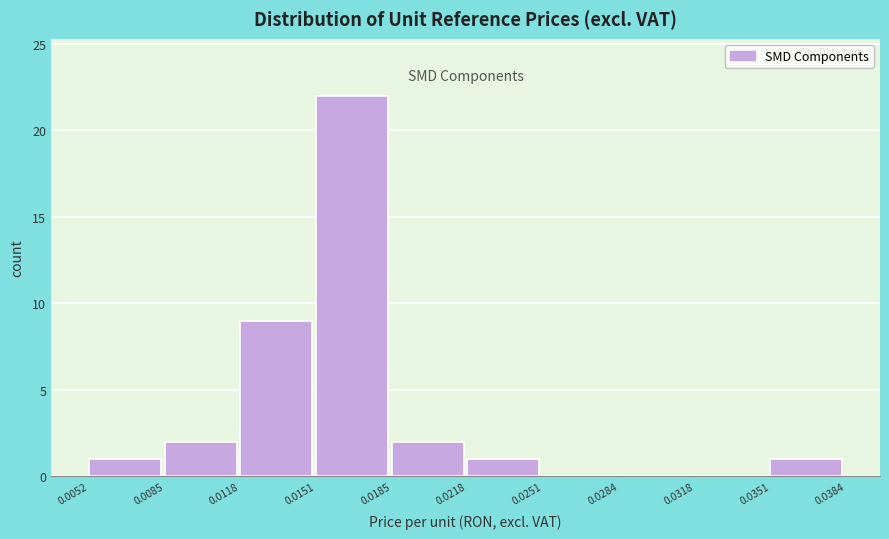

Reading left to right, list every bar in this chart as the range it spans on the x-axis followed by its height. The values are not printed on the chart, so give them approximately, as read against the axis.

0.0052 to 0.0085: 1
0.0085 to 0.0118: 2
0.0118 to 0.0151: 9
0.0151 to 0.0185: 22
0.0185 to 0.0218: 2
0.0218 to 0.0251: 1
0.0251 to 0.0284: 0
0.0284 to 0.0318: 0
0.0318 to 0.0351: 0
0.0351 to 0.0384: 1